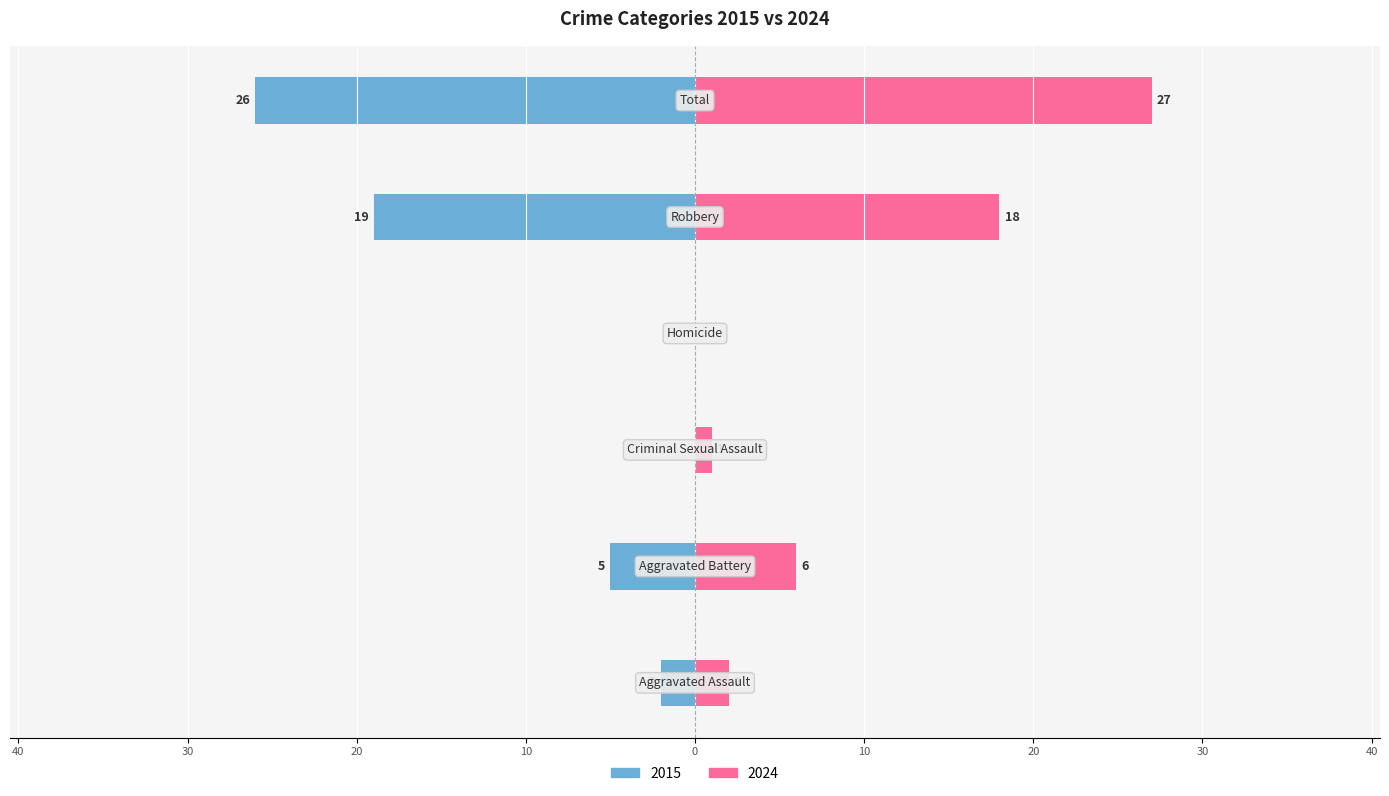

Reading right to left, extract all data points from this chart.

Left: -26	-19	0	0	-5	-2
Right: 27	18	0	1	6	2